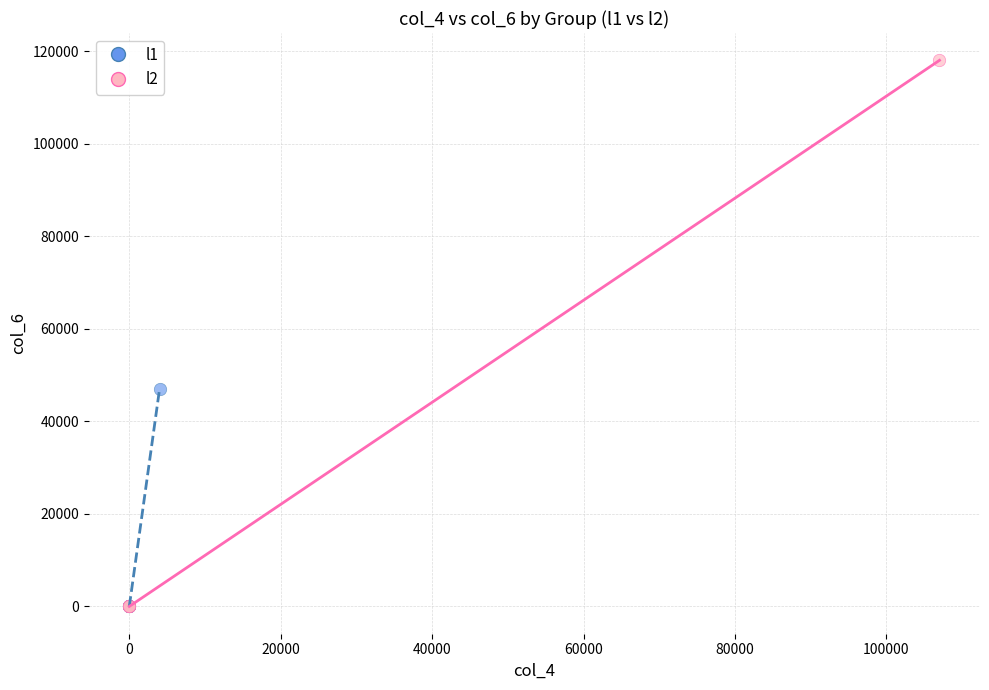

Which series has the widest spread of Y values?

l2